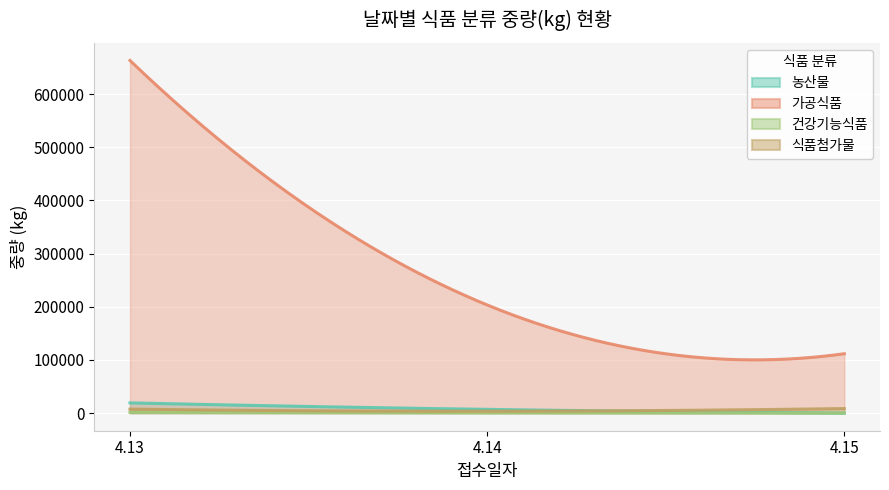

List the series in order of their peak value, lowest first.

건강기능식품, 식품첨가물, 농산물, 가공식품